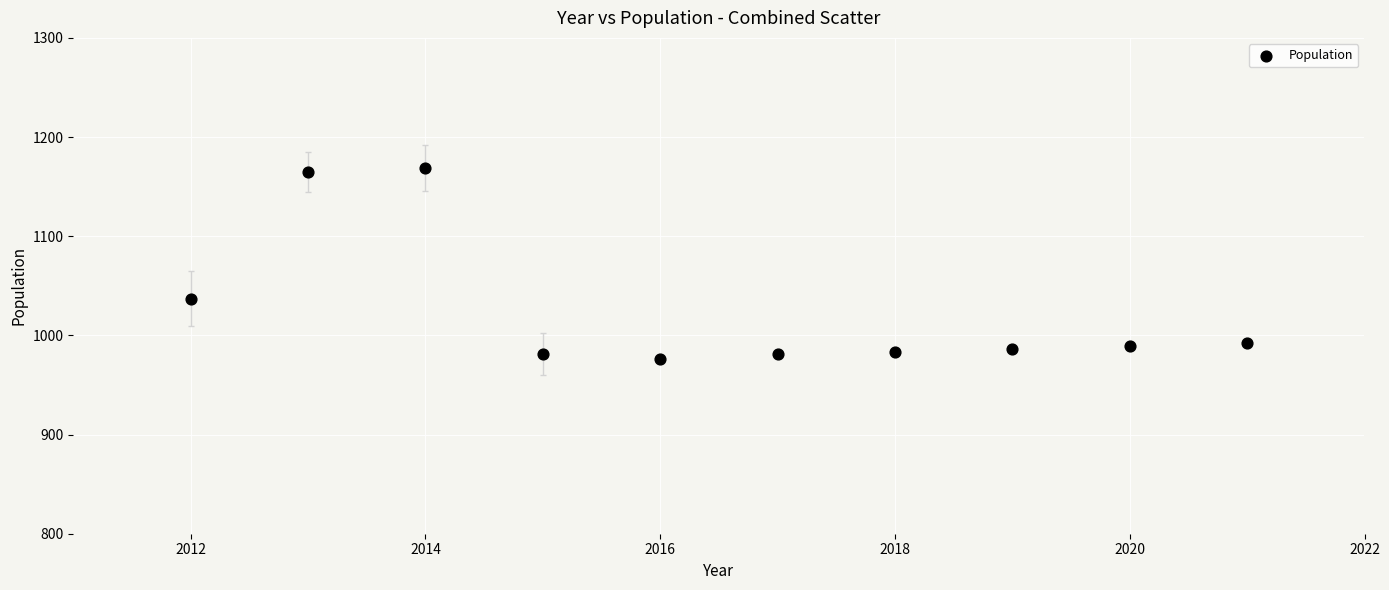

What is the range of Y values (max minus min)?

193